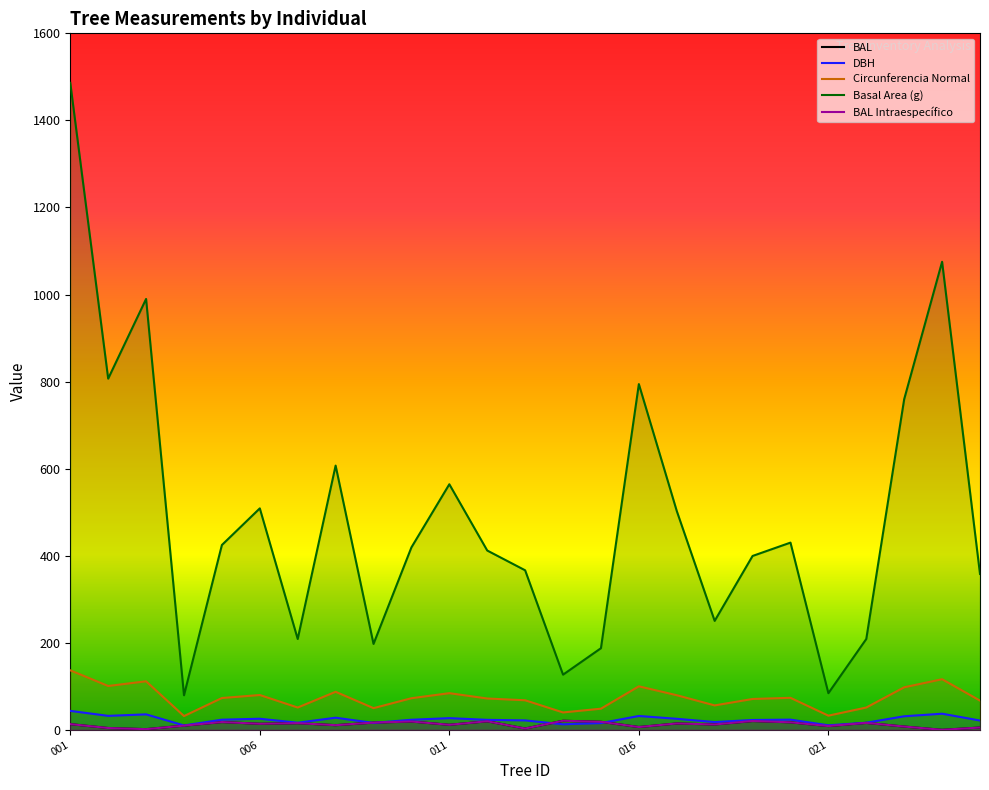

How many data points in BAL Intraespecífico are above 13?

13